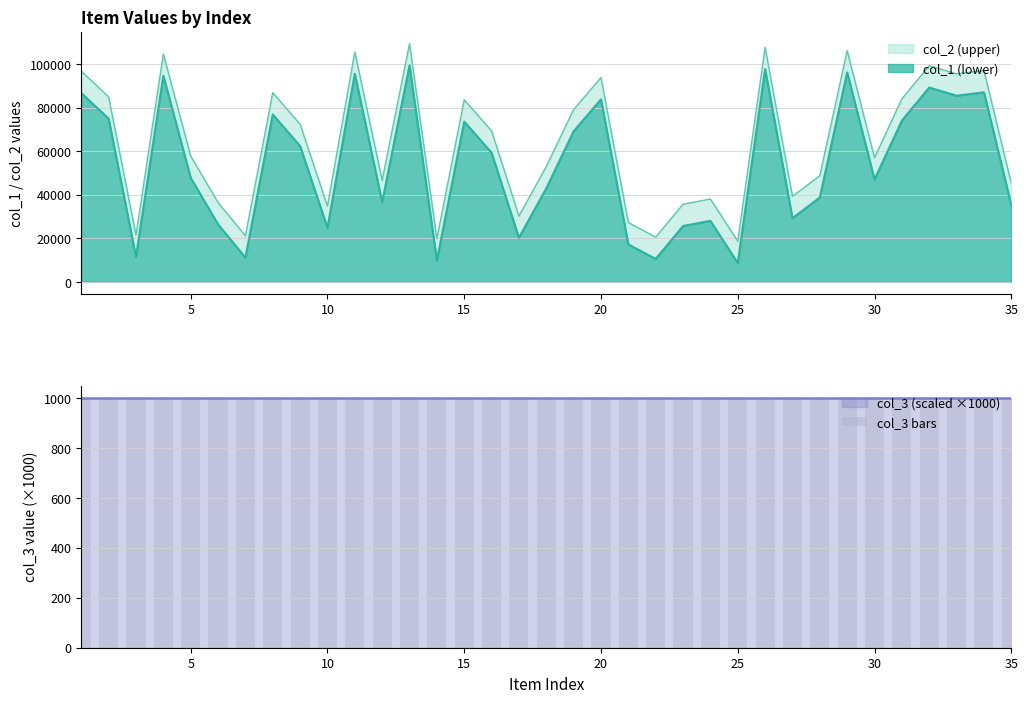

True or false: col_2 has a value of 60917 at 6.

False